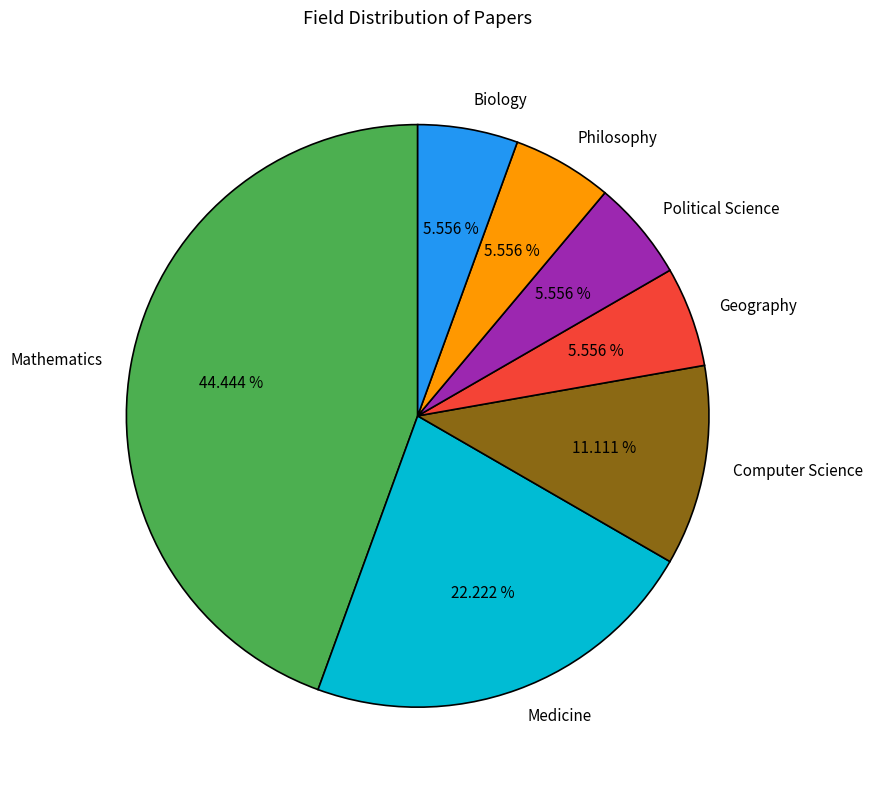

To the nearest percent, what portion does Political Science represent?

6%